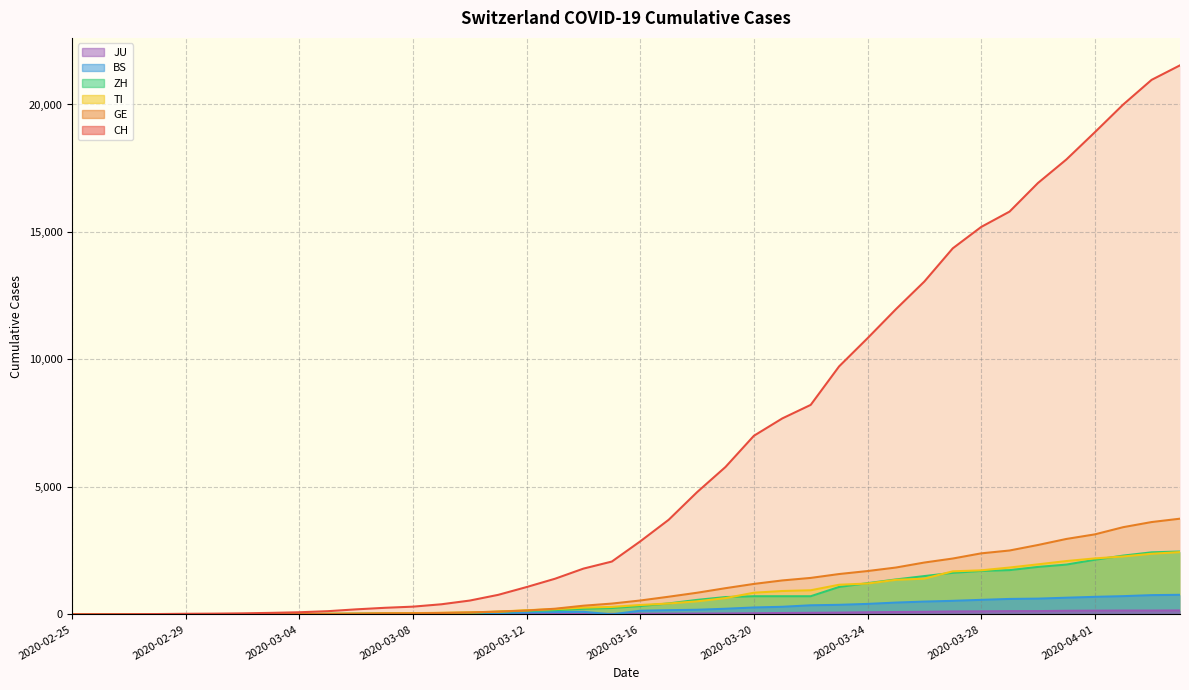

What is the spread (max minus min) of values at 2020-02-27?

5